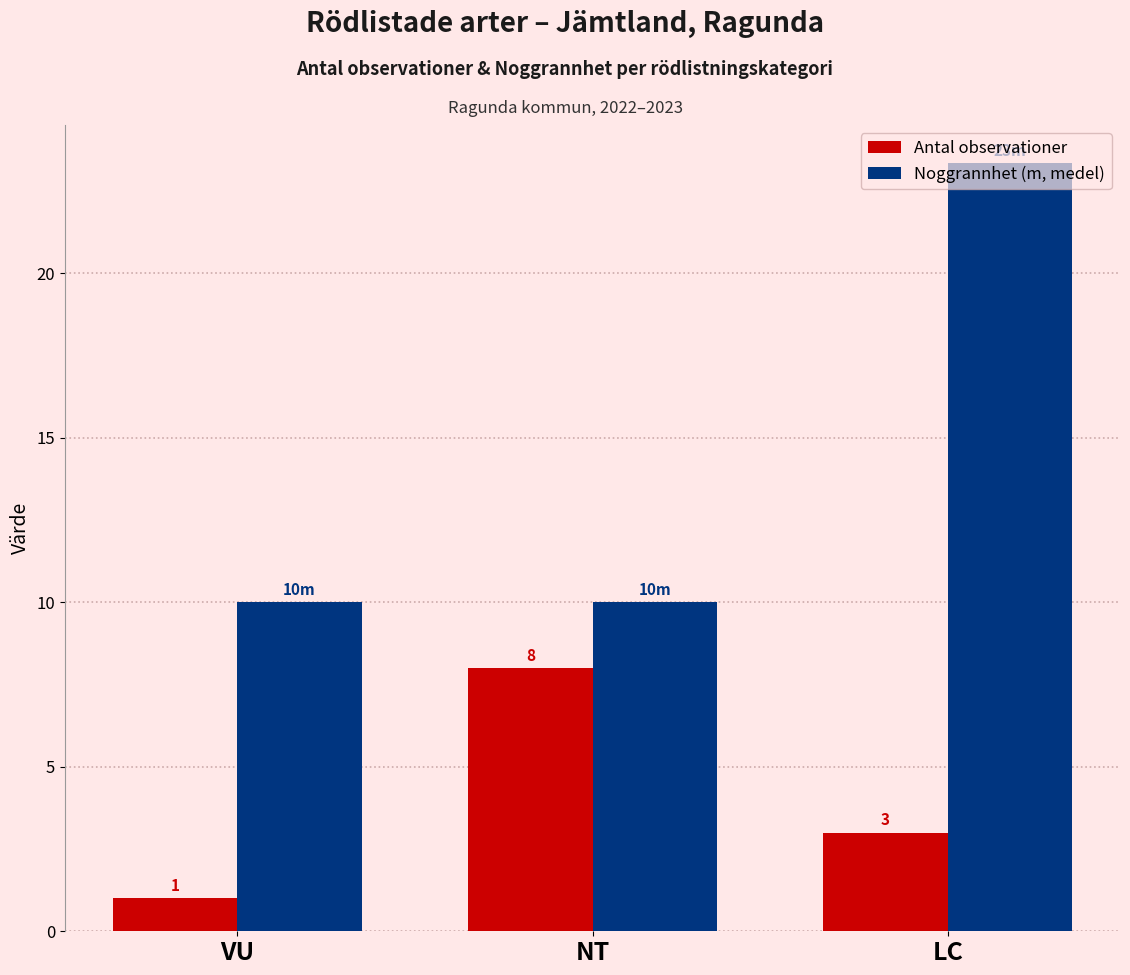

What value does the Noggrannhet (m, medel) series have at LC?

23.3